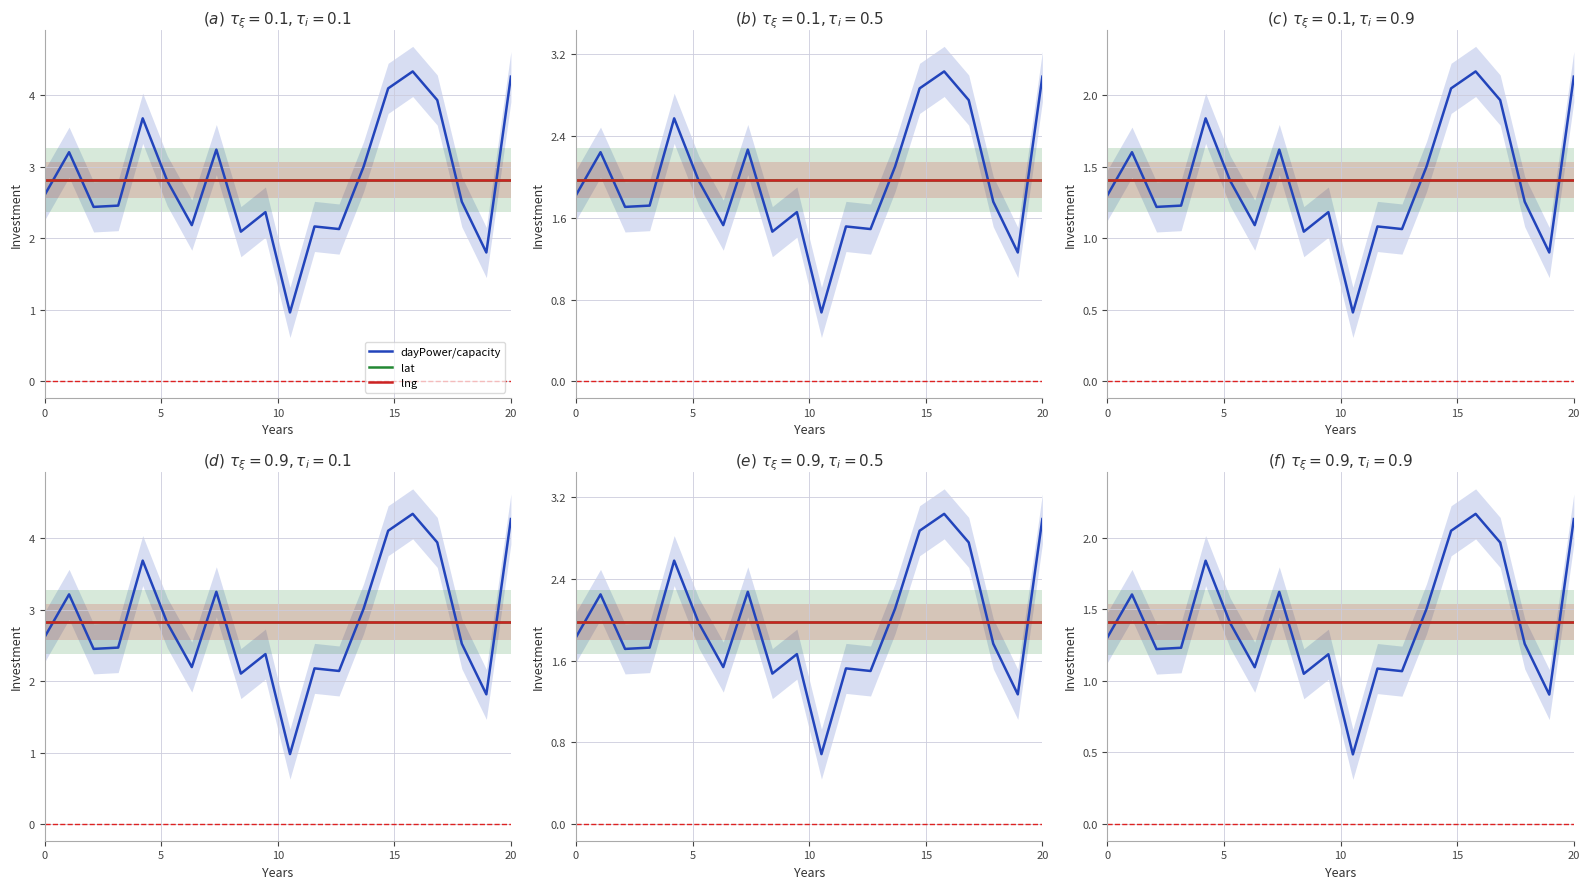

List the series in order of their peak value, highest first.

dayPower/capacity, lat, lng